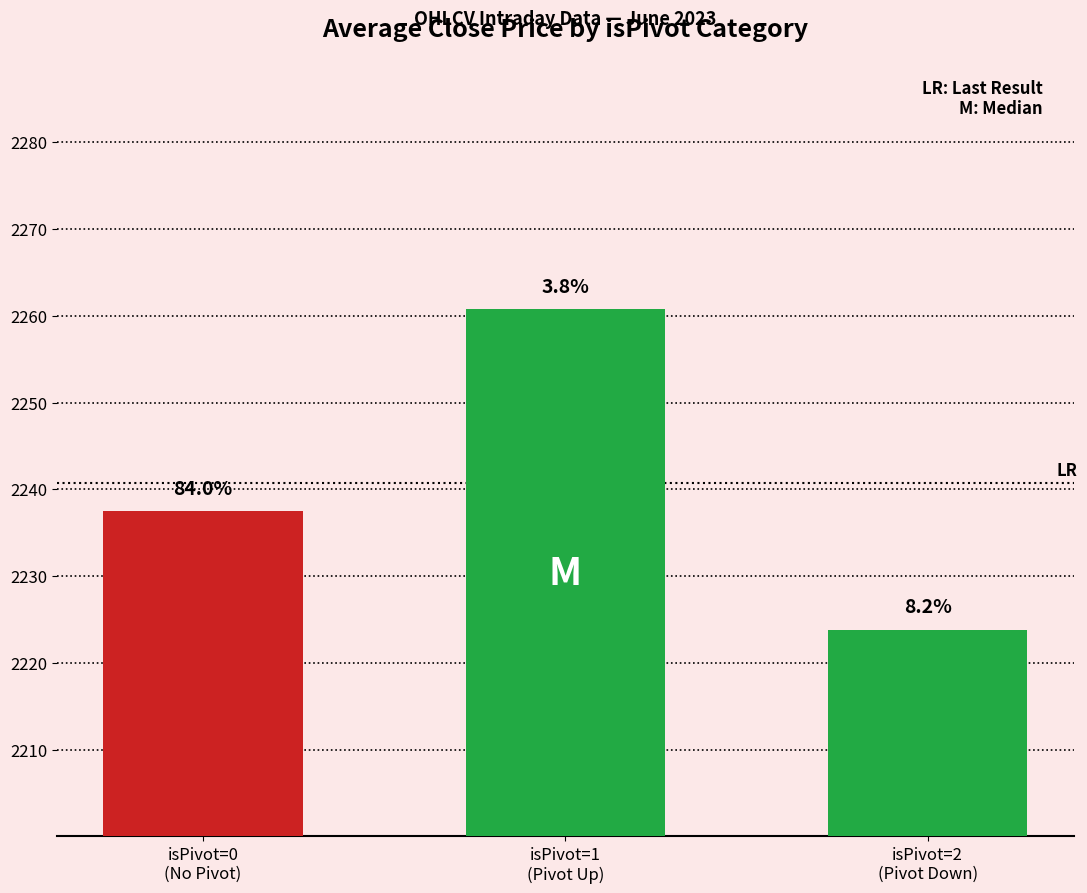

What is the sum of all values?

6722.1